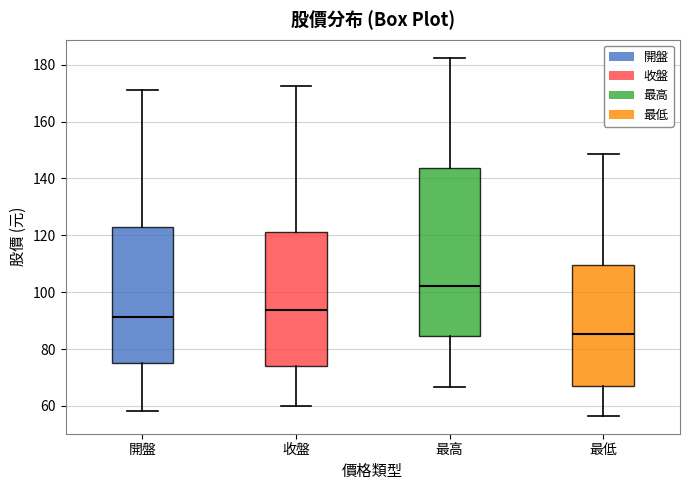

Comparing the boxes themselves (not the whiskers), which one is the tallest?

最高